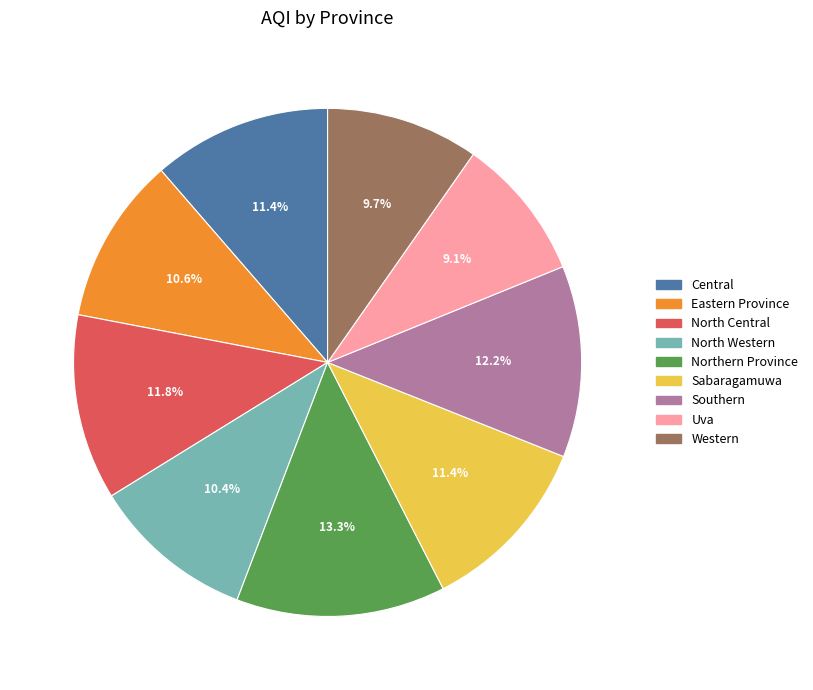

Combined, do Southern and Eastern Province account for over 50%?

No